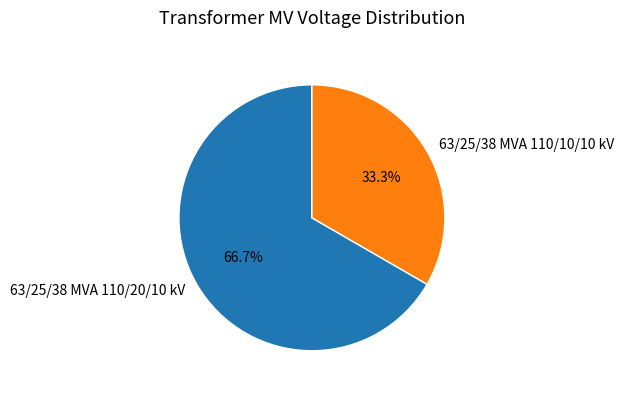

To the nearest percent, what percentage of the pie is 63/25/38 MVA 110/20/10 kV?

67%